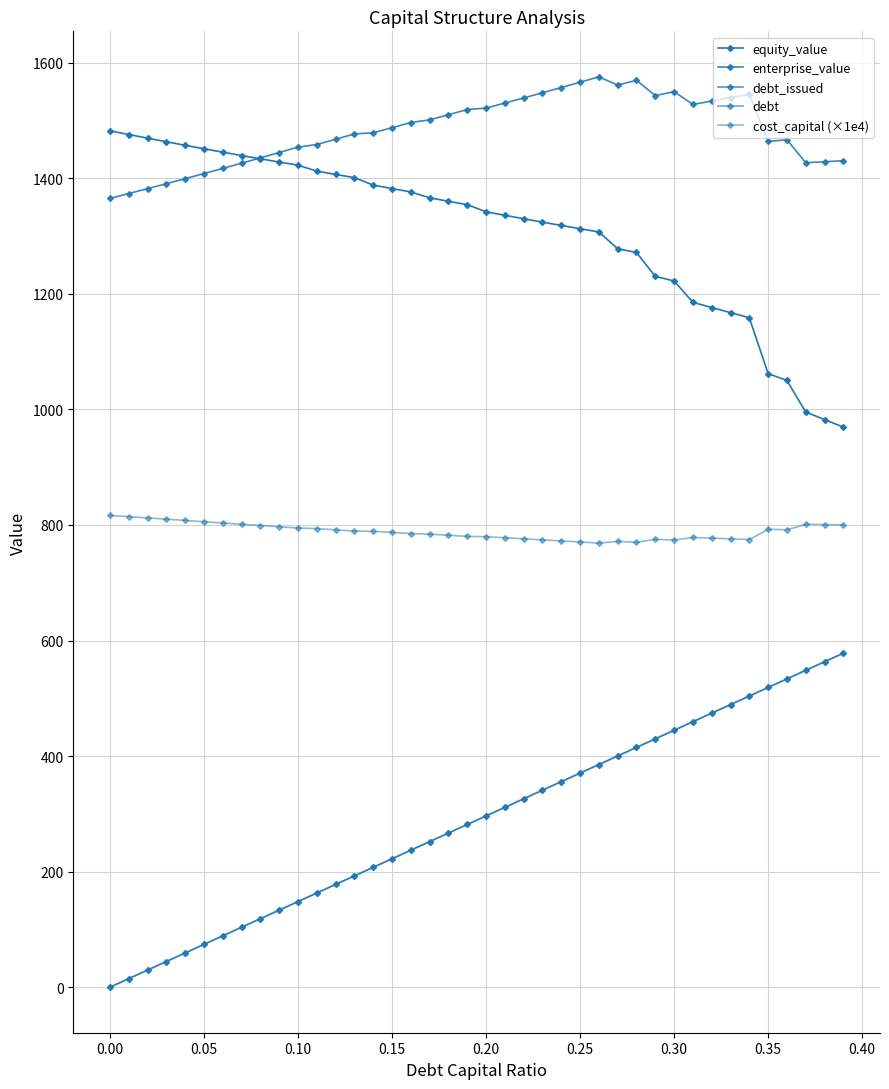

Reading left to right, transcribe all the data shown in this chart.

equity_value: 1482.3	1475.9	1469.5	1463.3	1457.2	1451.2	1445.2	1439.5	1433.8	1428.2	1422.8	1412.5	1406.8	1401.2	1388.3	1382.3	1376.4	1366.3	1360.3	1354.4	1342.1	1336.0	1330.1	1324.2	1318.4	1312.8	1307.3	1278.2	1271.7	1230.3	1222.4	1185.3	1176.4	1167.5	1158.7	1062.0	1050.2	995.5	982.5	969.4
enterprise_value: 1365.3	1373.7	1382.2	1390.8	1399.5	1408.3	1417.2	1426.2	1435.4	1444.6	1454.0	1458.5	1467.7	1476.9	1478.8	1487.7	1496.6	1501.3	1510.1	1519.1	1521.6	1530.3	1539.2	1548.1	1557.2	1566.4	1575.7	1561.4	1569.7	1543.1	1550.1	1527.9	1533.8	1539.7	1545.7	1463.8	1466.9	1427.0	1428.7	1430.5
debt_issued: 0.0	14.8	29.6	44.5	59.3	74.1	88.9	103.8	118.6	133.4	148.2	163.1	177.9	192.7	207.5	222.3	237.2	252.0	266.8	281.6	296.5	311.3	326.1	340.9	355.8	370.6	385.4	400.2	415.0	429.9	444.7	459.5	474.3	489.2	504.0	518.8	533.6	548.5	563.3	578.1
debt: 0.0	14.8	29.6	44.5	59.3	74.1	88.9	103.8	118.6	133.4	148.2	163.1	177.9	192.7	207.5	222.3	237.2	252.0	266.8	281.6	296.5	311.3	326.1	340.9	355.8	370.6	385.4	400.2	415.0	429.9	444.7	459.5	474.3	489.2	504.0	518.8	533.6	548.5	563.3	578.1
cost_capital (×1e4): 816.6	814.4	812.2	810.0	807.9	805.7	803.5	801.3	799.1	796.9	794.7	793.7	791.6	789.5	789.1	787.1	785.1	784.1	782.2	780.3	779.8	777.9	776.1	774.3	772.4	770.6	768.7	771.6	769.9	775.3	773.9	778.5	777.2	776.0	774.8	792.5	791.8	801.1	800.7	800.3